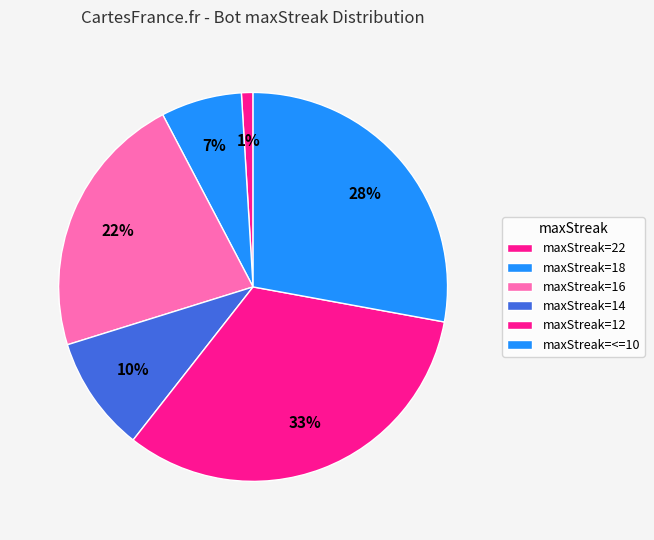

How many segments does this pie chart have?

6